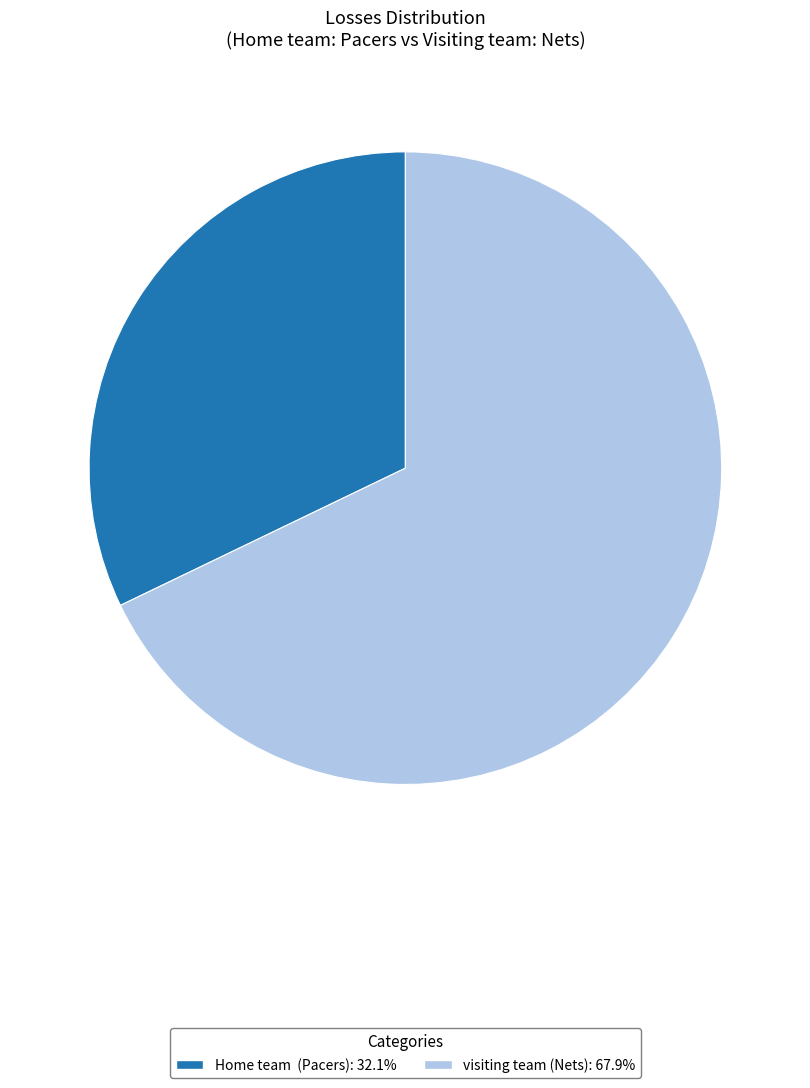

Does visiting team (Nets) account for over 50% of the chart?

Yes